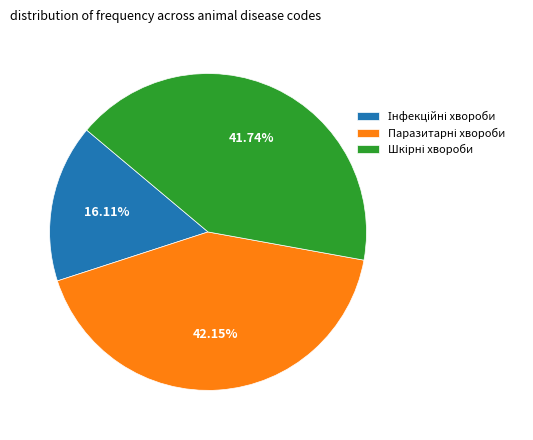

Count the number of slices in the pie.

3